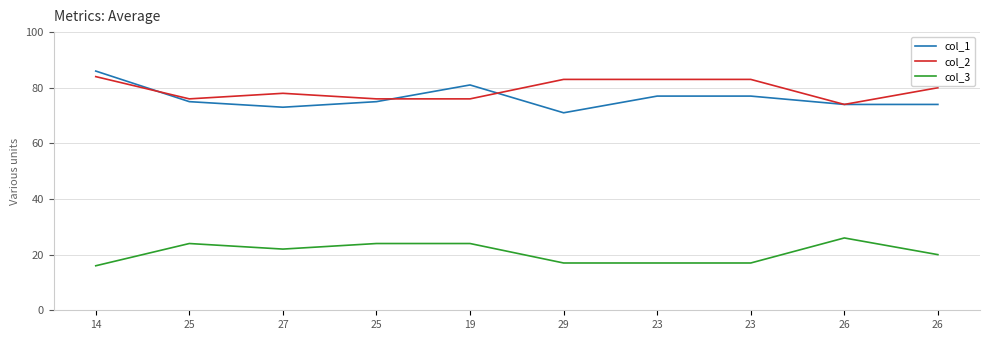

How many lines are shown in the chart?

3